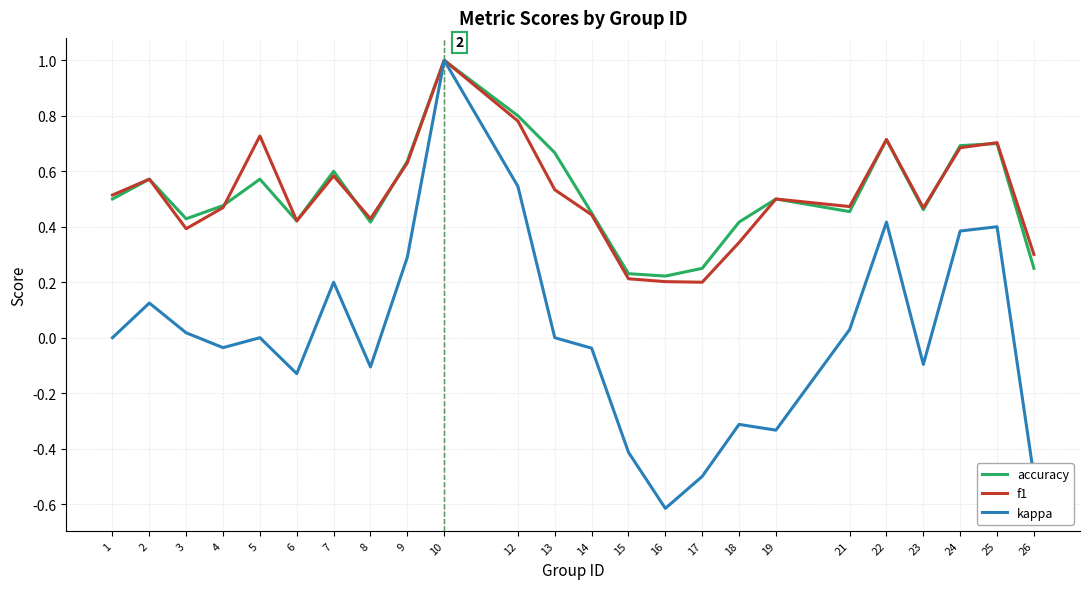

Which series has the largest range (max minus min)?

kappa